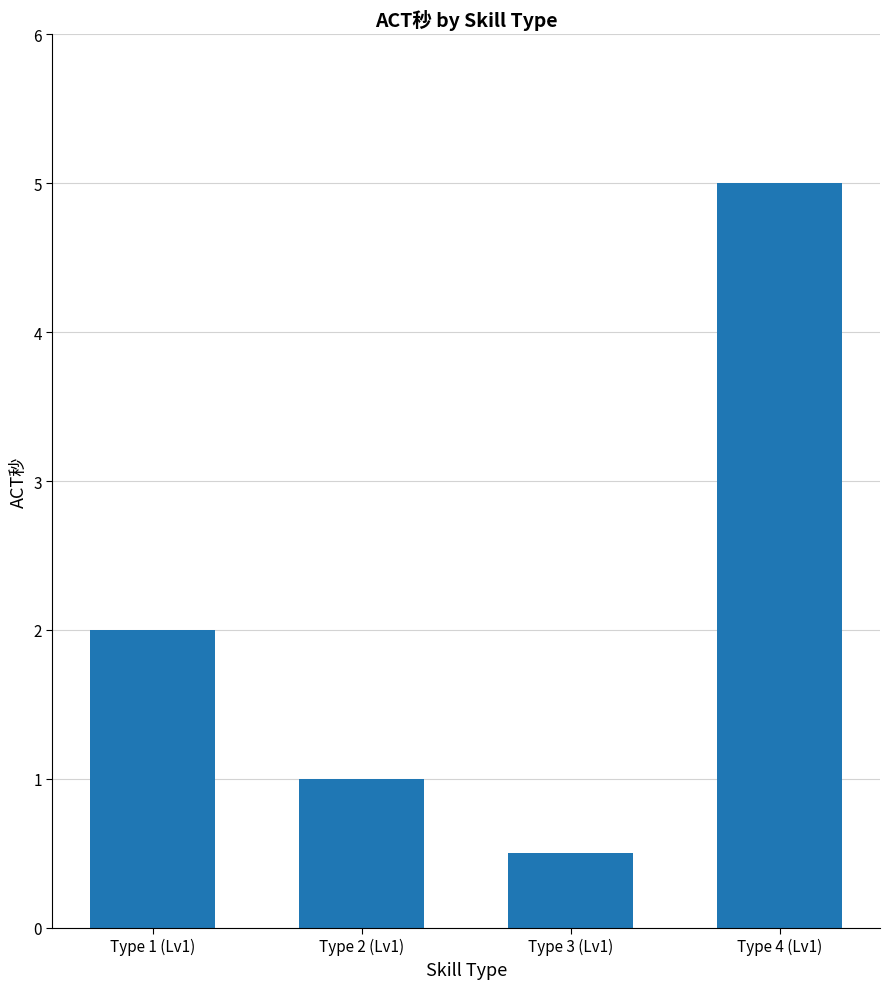

What is the label of the 2nd bar from the right?

Type 3 (Lv1)